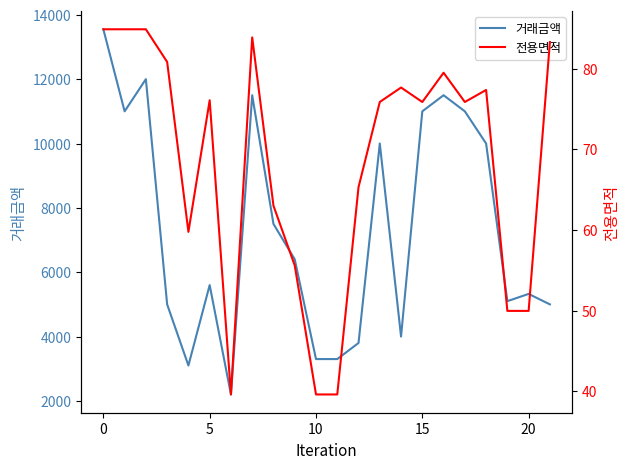

True or false: 전용면적 and 거래금액 cross at least once.

False